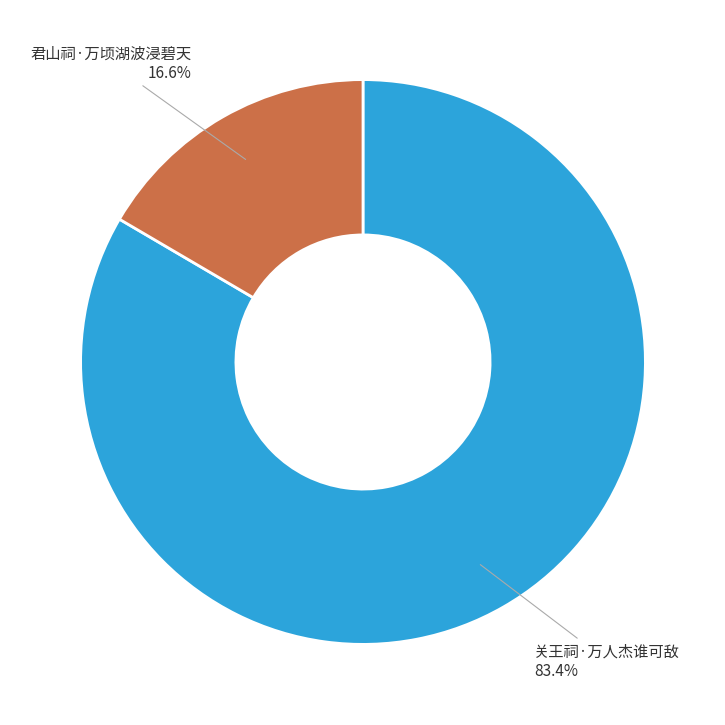

Which category accounts for the majority?

关王祠·万人杰谁可敌